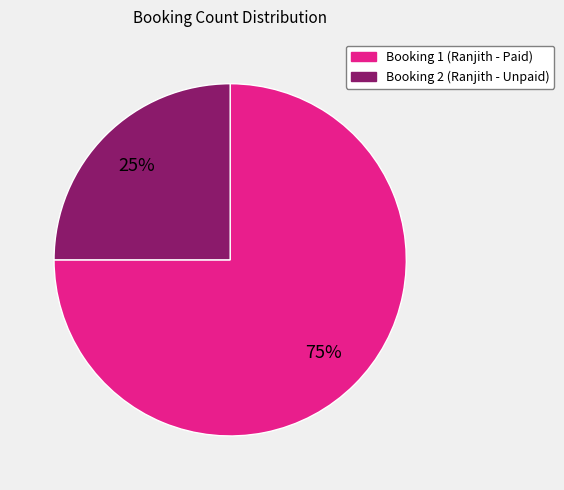

Count the number of slices in the pie.

2